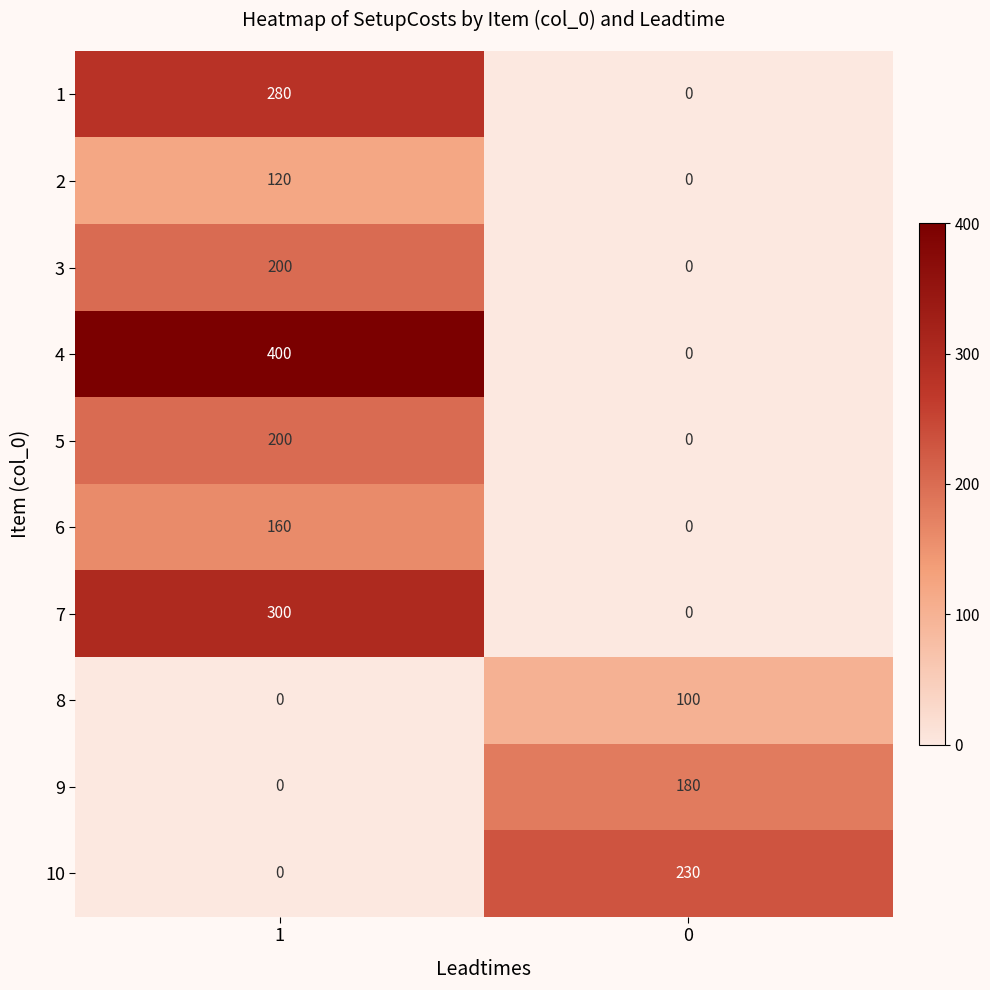

Rank the categories by 1 value from highest to lowest.

1, 0